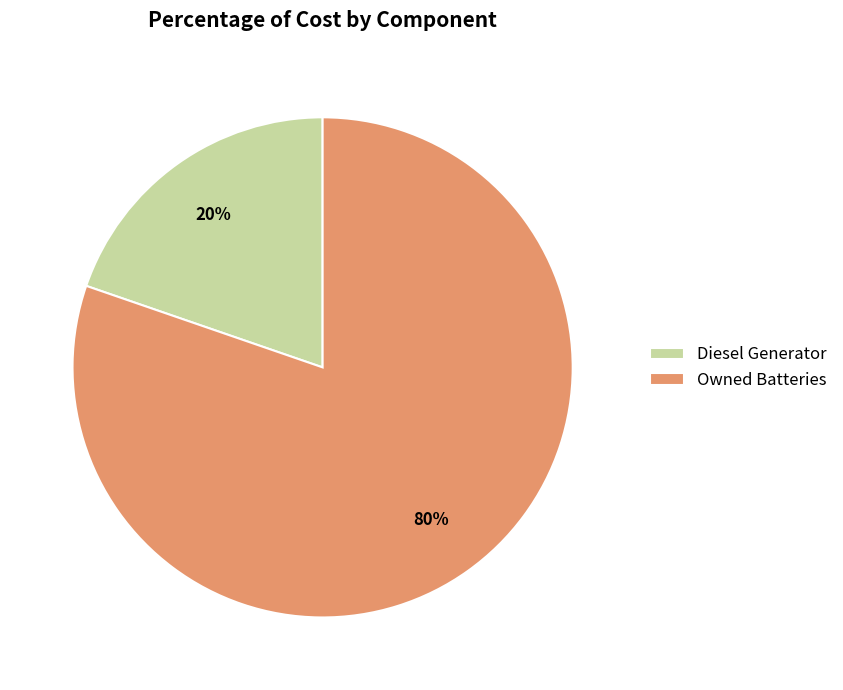

What percentage is the Diesel Generator slice, to the nearest percent?

20%